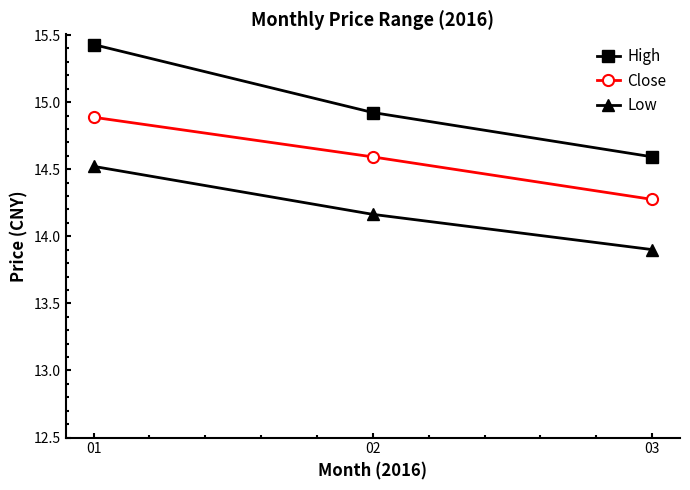

Does the chart display data point markers on the line(s)?

Yes